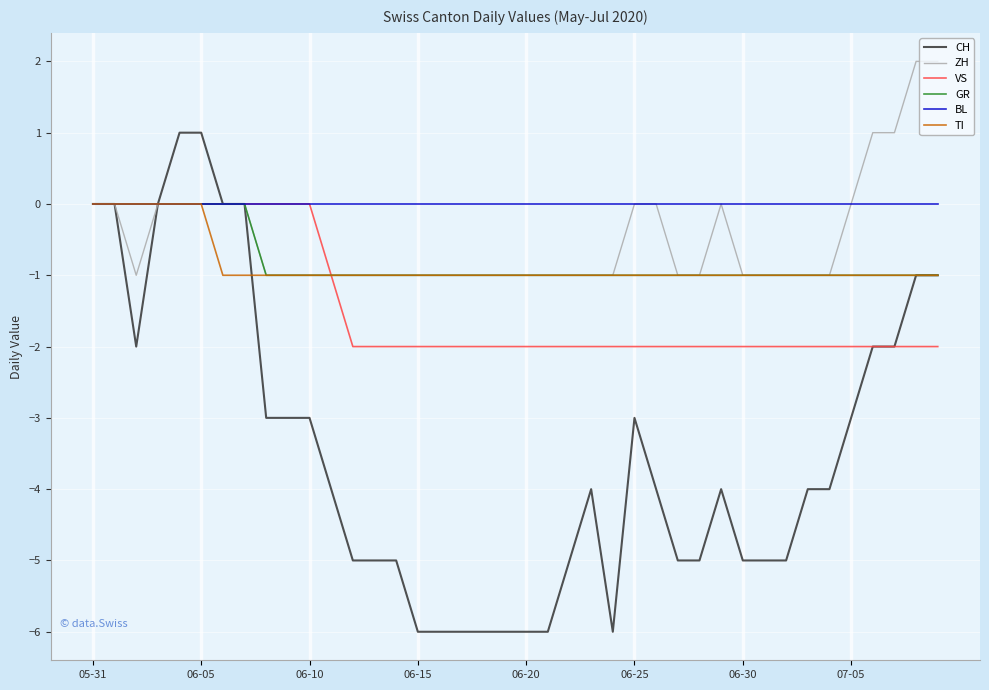

Which series has the largest total across all categories?

BL